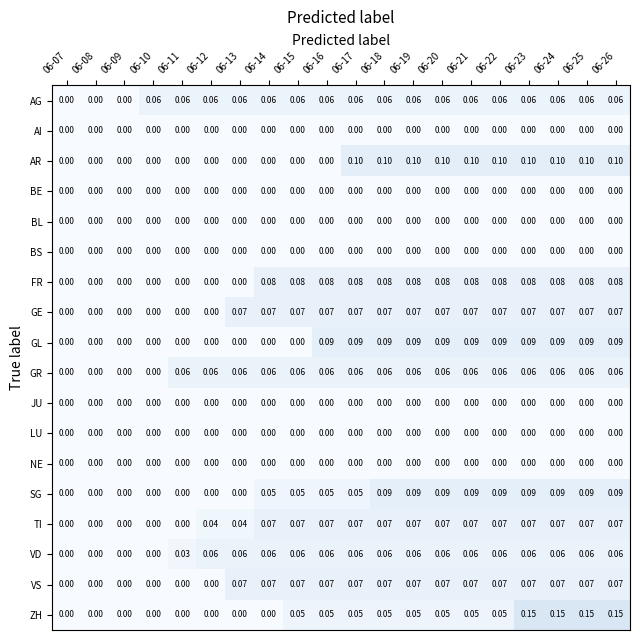

Is the value of VS at 06-17 greater than the value of AG at 06-22?

Yes